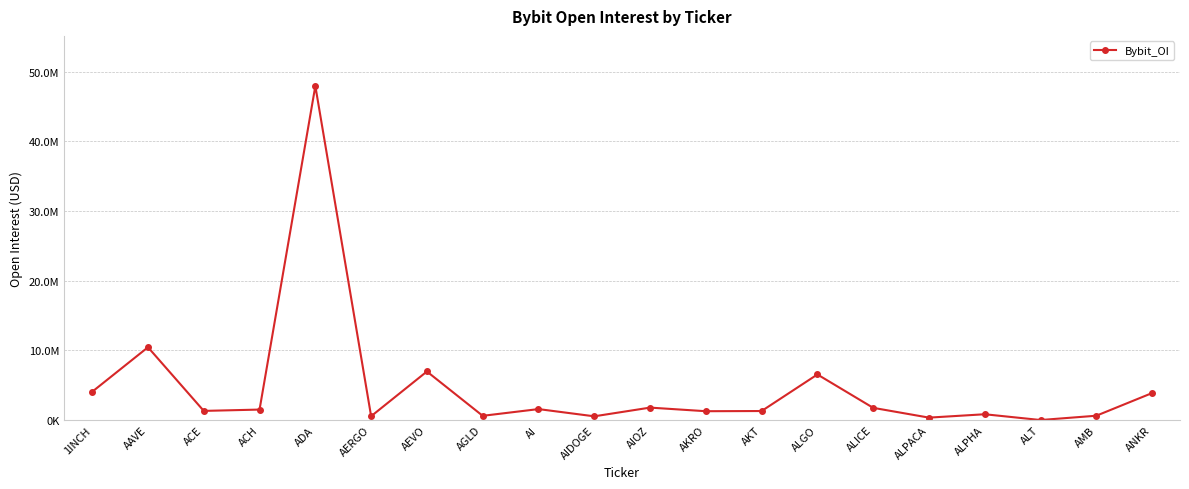

Does the chart have visible grid lines?

Yes